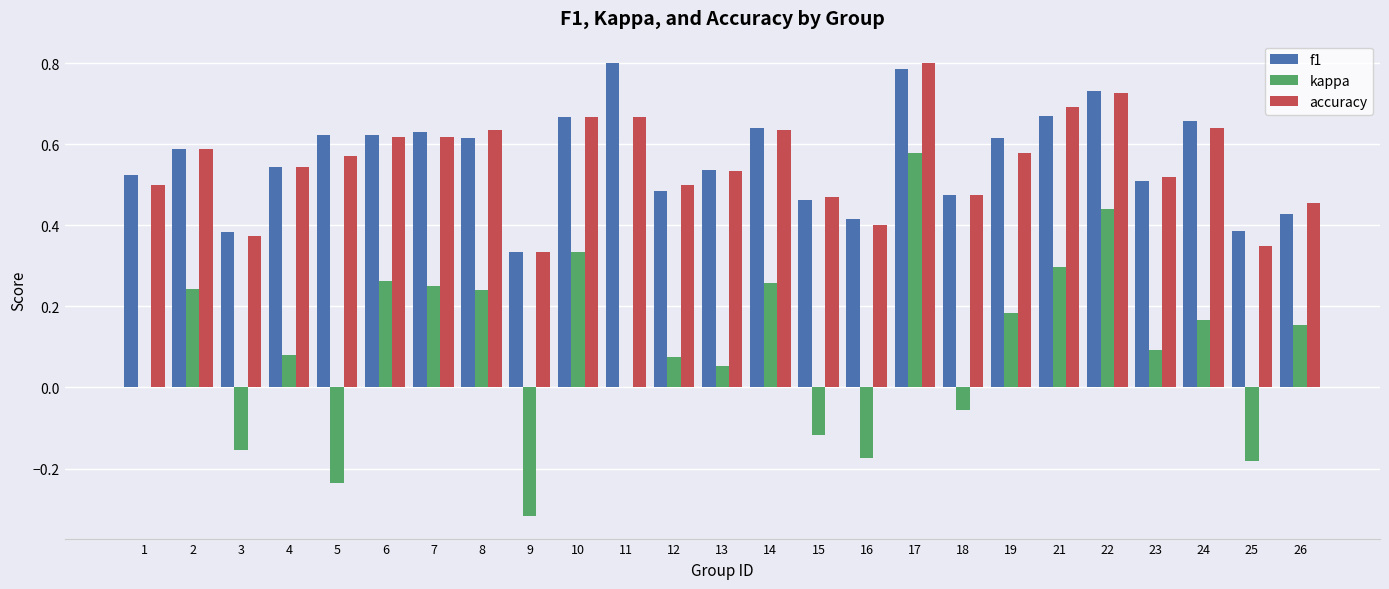

What is the sum of the accuracy values at 10 and 11?

1.3